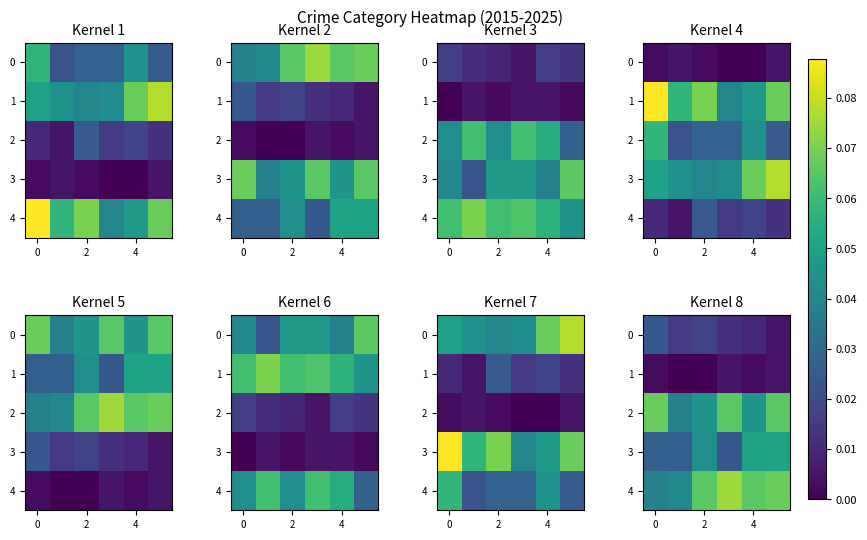

At which category is the sum across all series the highest?

5